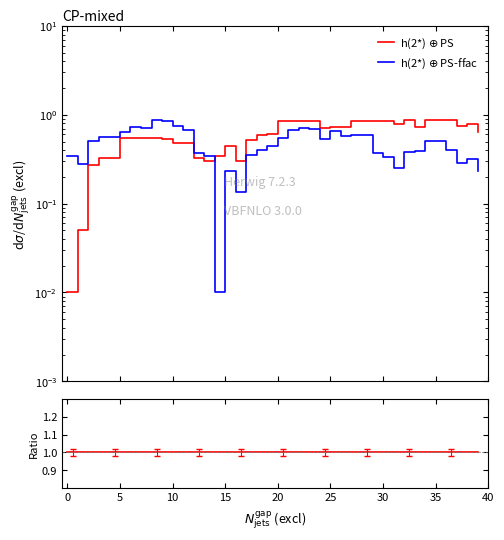

Between 16 and 36, which series saw the biggest shift?

h(2*) $\oplus$ PS-ffac